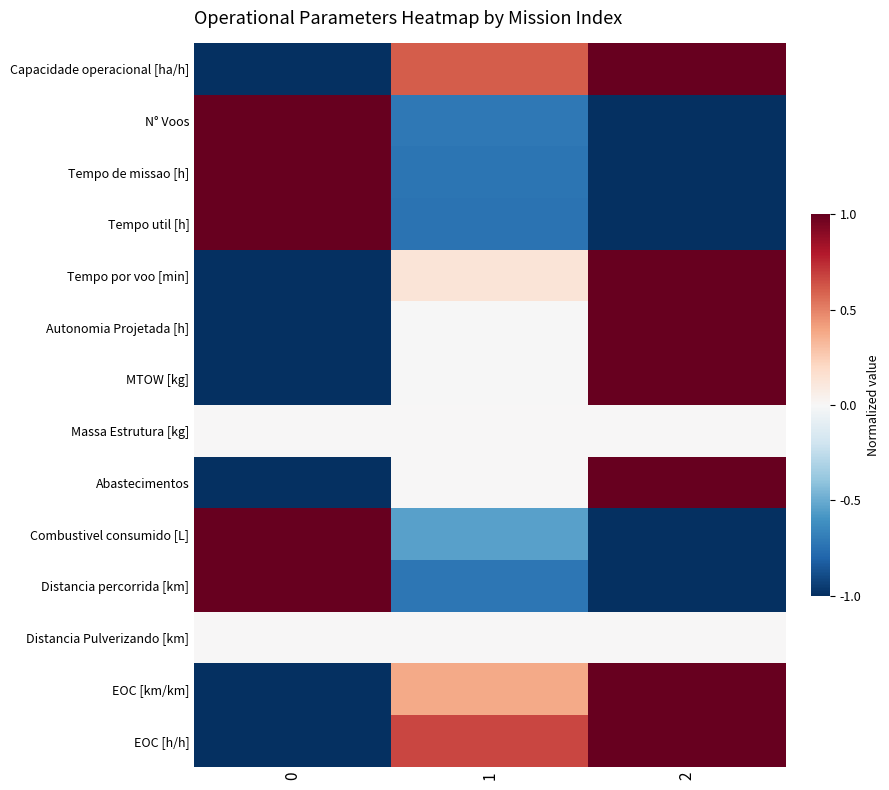

Reading left to right, transcribe all the data shown in this chart.

Capacidade operacional [ha/h]: 0=-1.0	1=0.6	2=1.0
N° Voos: 0=1.0	1=-0.7	2=-1.0
Tempo de missao [h]: 0=1.0	1=-0.7	2=-1.0
Tempo util [h]: 0=1.0	1=-0.7	2=-1.0
Tempo por voo [min]: 0=-1.0	1=0.1	2=1.0
Autonomia Projetada [h]: 0=-1.0	1=-0.0	2=1.0
MTOW [kg]: 0=-1.0	1=-0.0	2=1.0
Massa Estrutura [kg]: 0=0.0	1=0.0	2=0.0
Abastecimentos: 0=-1.0	1=0.0	2=1.0
Combustivel consumido [L]: 0=1.0	1=-0.5	2=-1.0
Distancia percorrida [km]: 0=1.0	1=-0.7	2=-1.0
Distancia Pulverizando [km]: 0=0.0	1=0.0	2=0.0
EOC [km/km]: 0=-1.0	1=0.4	2=1.0
EOC [h/h]: 0=-1.0	1=0.7	2=1.0